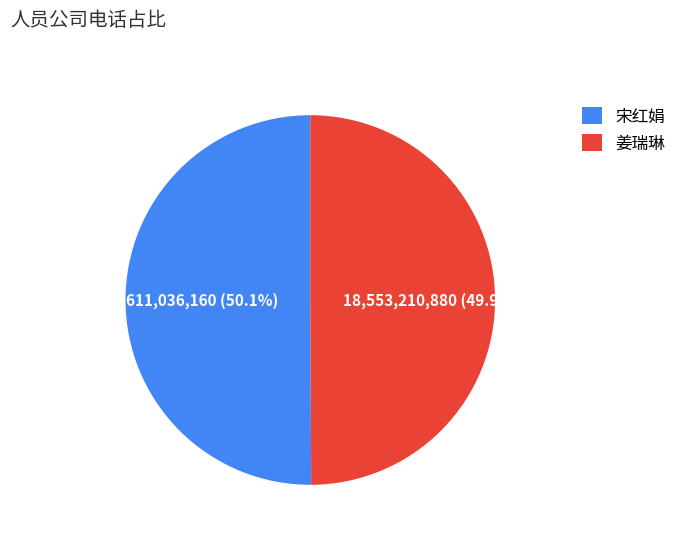

What is the ratio of the value at 姜瑞琳 to the value at 宋红娟?

1.0